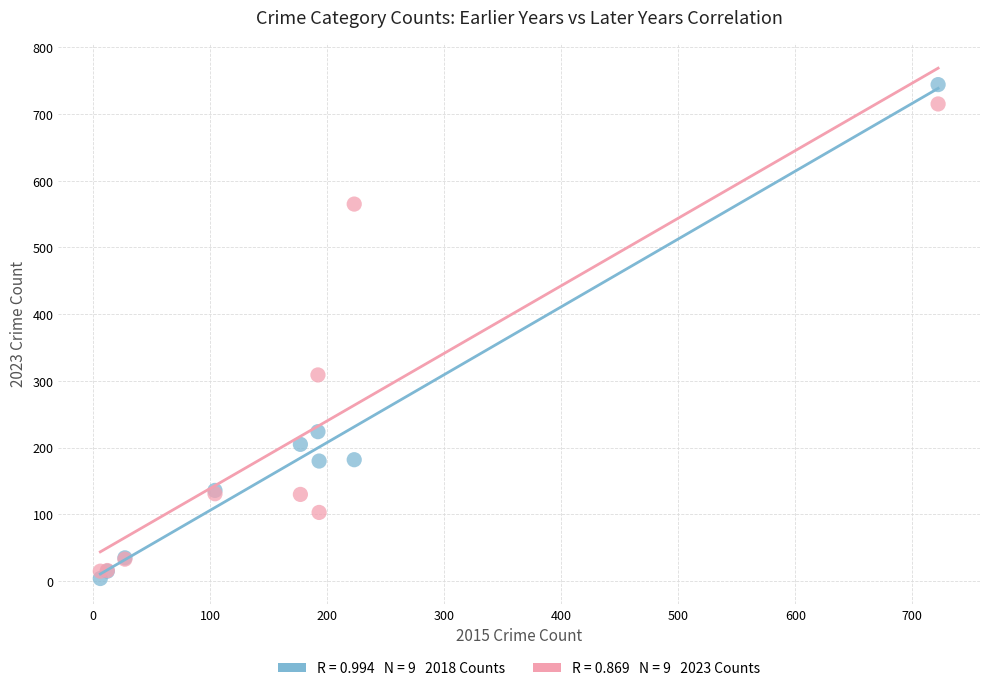

Across all series, what Y value is closest to 374?

309